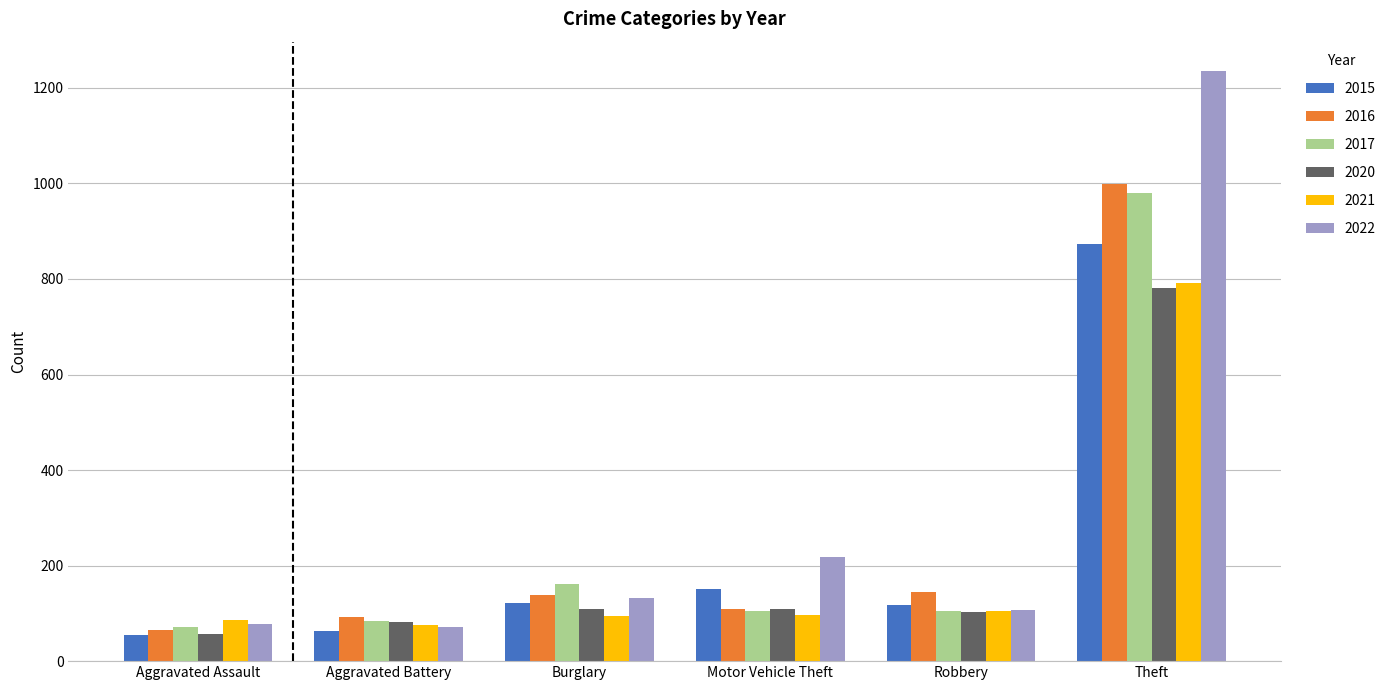

What are all the series names shown in the legend?

2015, 2016, 2017, 2020, 2021, 2022